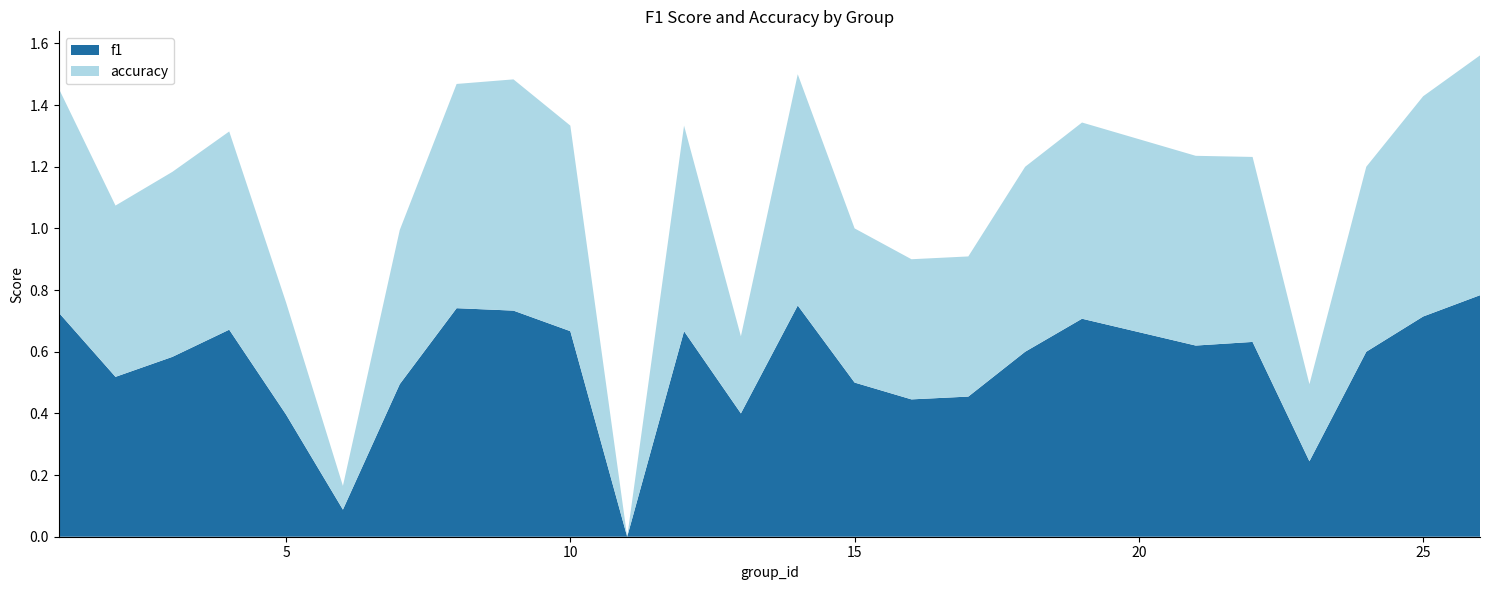

The value of f1 at 21 is 0.6. True or false?

True